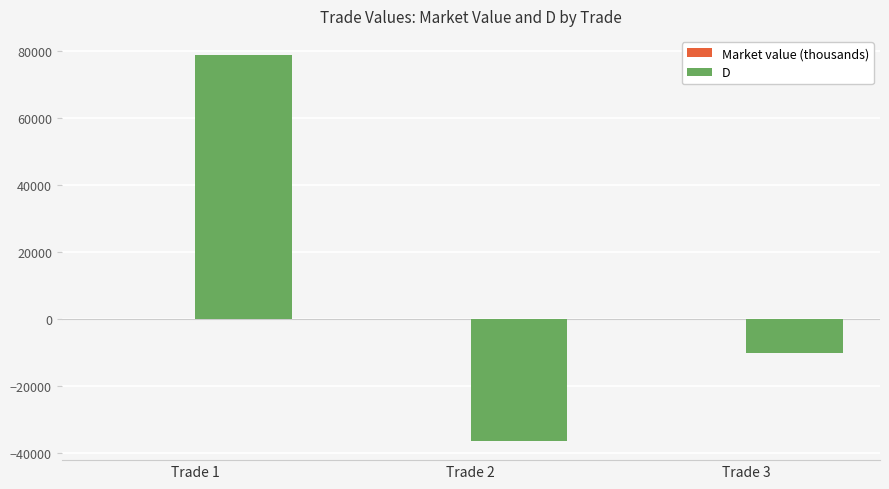

Between Trade 2 and Trade 3, which series saw the biggest shift?

D